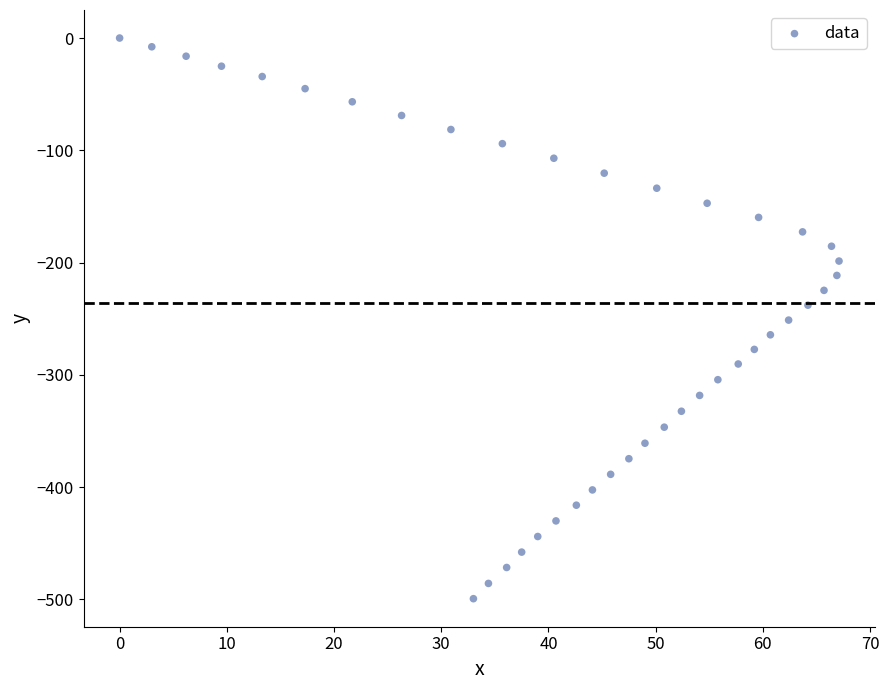

What is the range of X values (max minus min)?

67.1